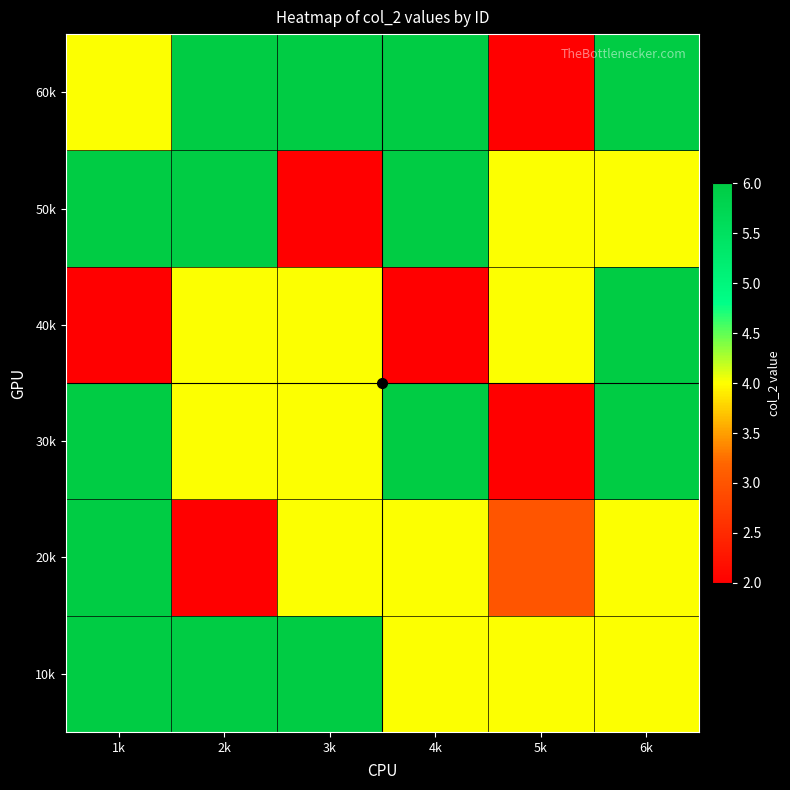

List the series in order of their peak value, highest first.

10k, 20k, 30k, 40k, 50k, 60k